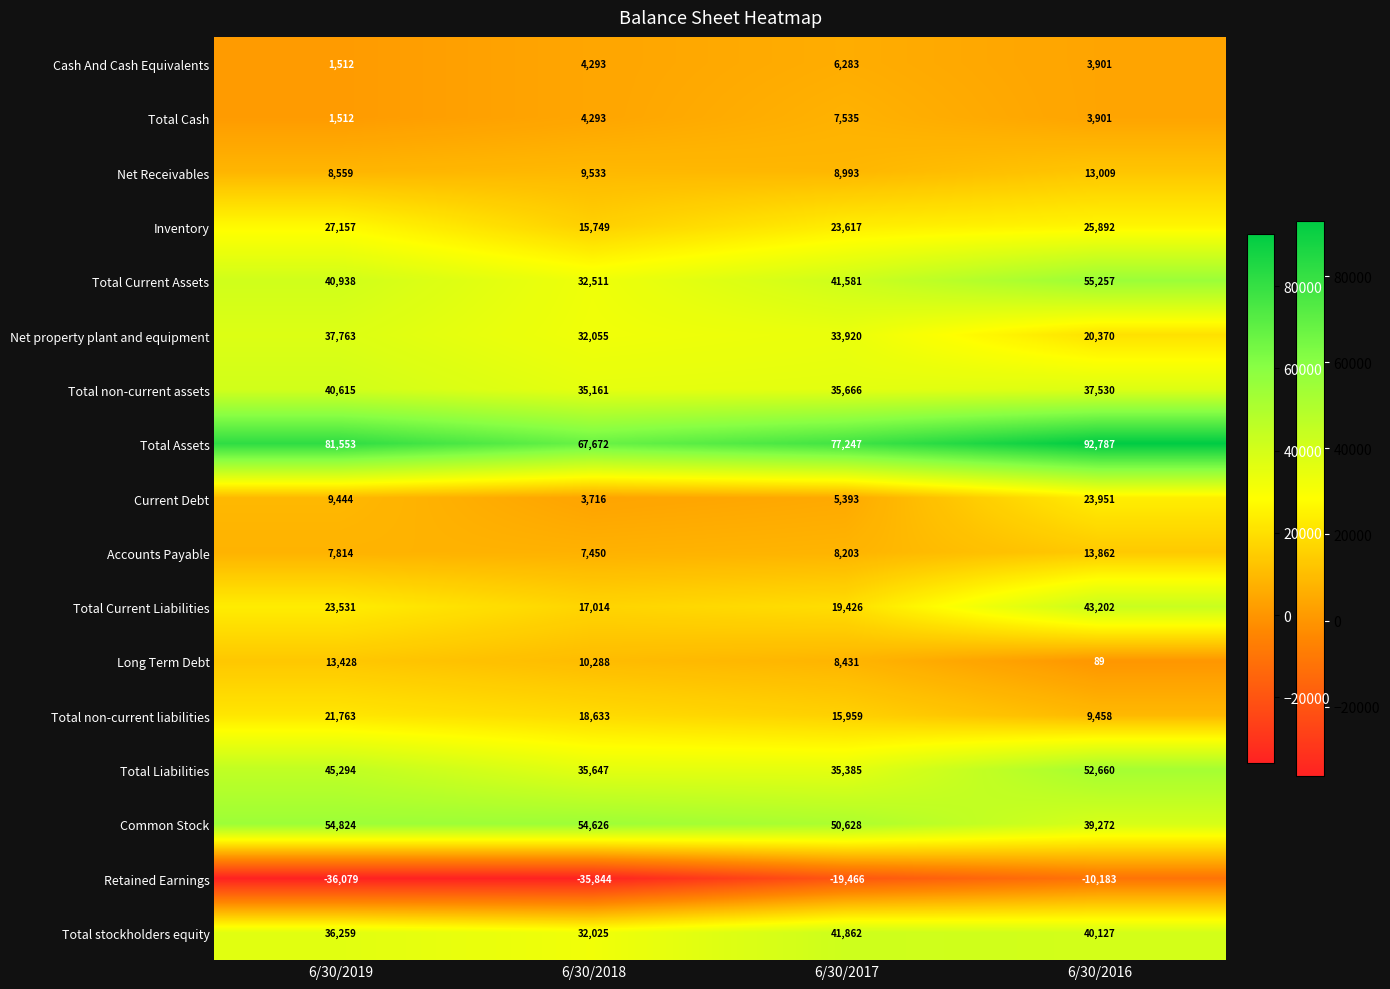

Count the number of data series in this chart.

17